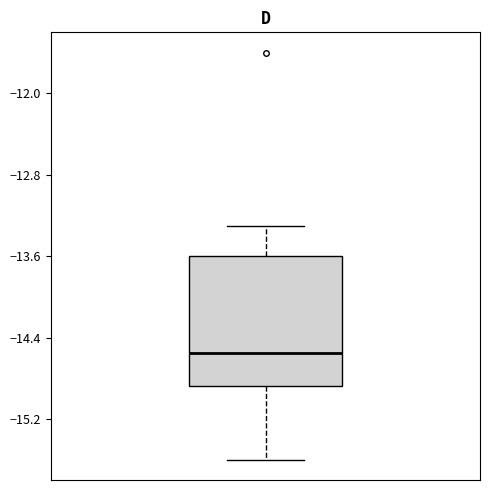

Transcribe this box plot: give where the median line is, the range the box spans, and where the two whiskers end, as read against the y-axis. The values are not printed on the chart, so give them approximately, as read against the axis.

median -14.5, box -14.9 to -13.6, whiskers -15.6 to -13.3